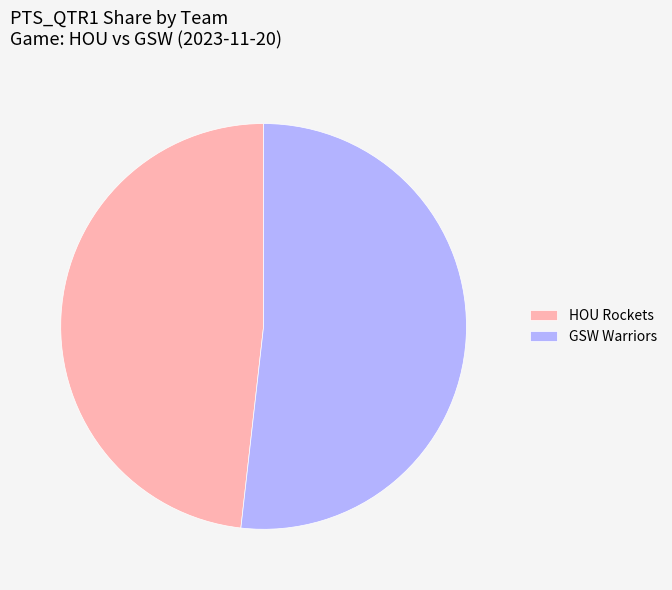

True or false: HOU Rockets accounts for 48% of the total.

True